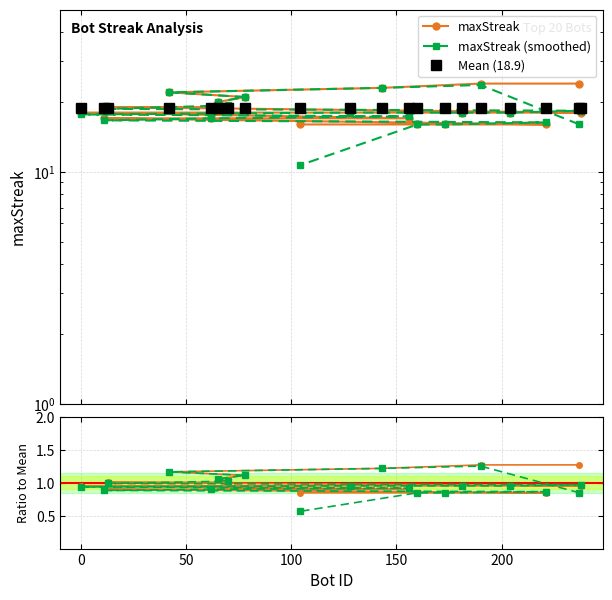

True or false: ratio to mean has a value of 1.5 at 10.

False